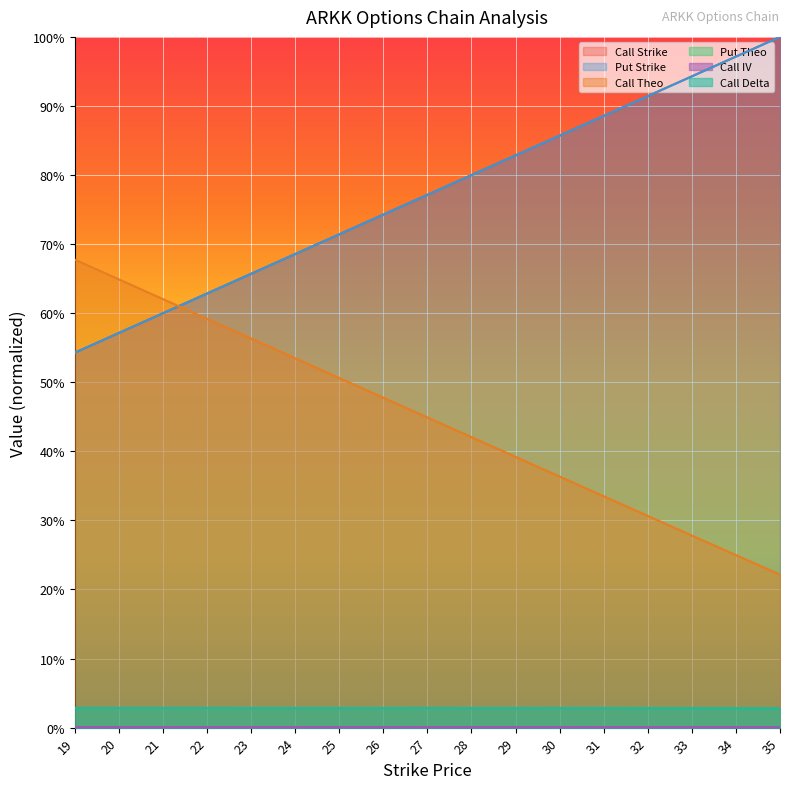

At how many categories does at least one series exceed 0?

17